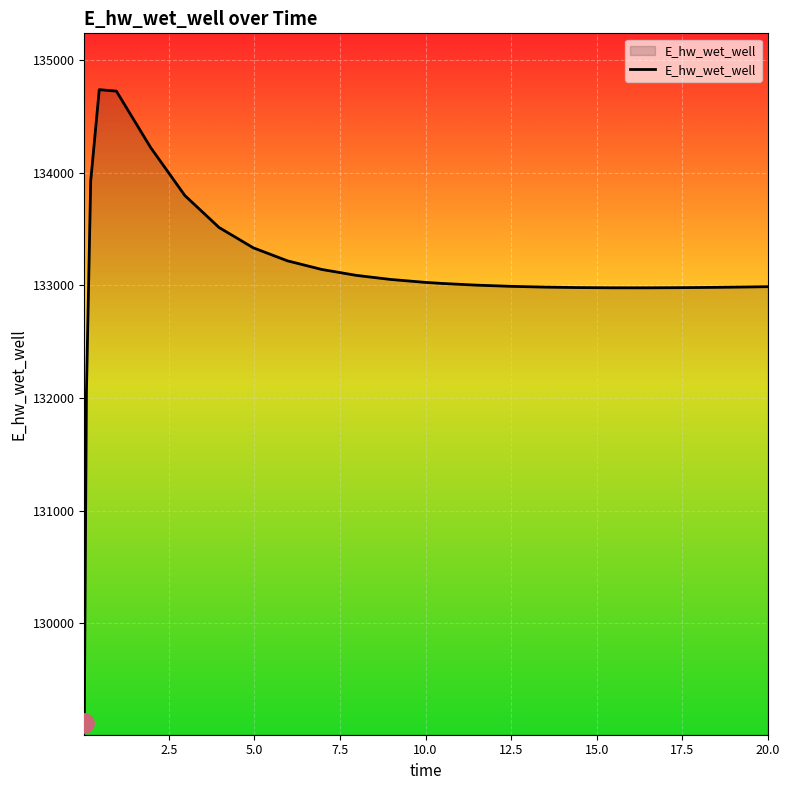

What is the minimum value shown in the chart?

129110.6